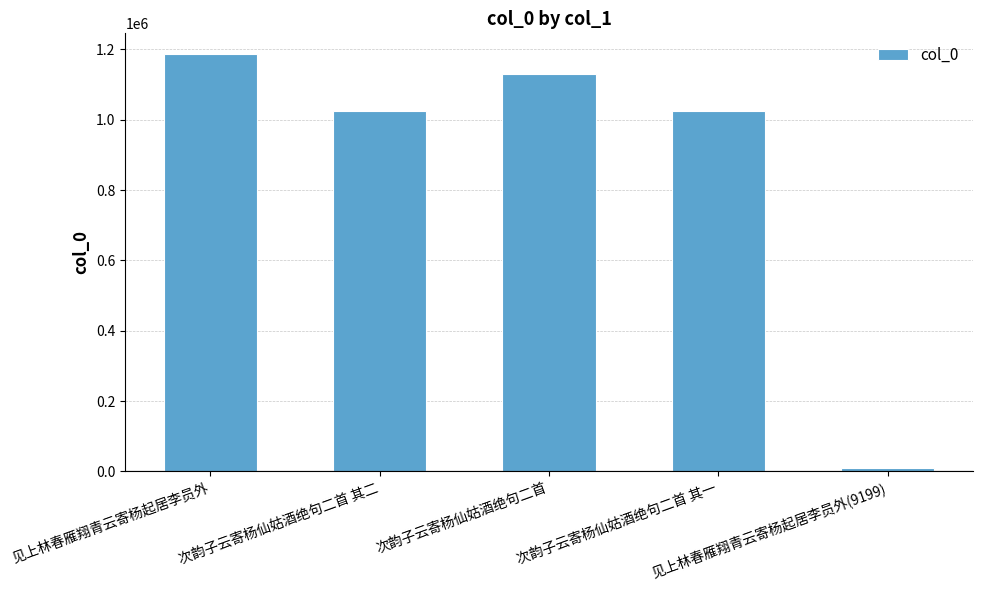

What is the greatest value displayed?

1186137